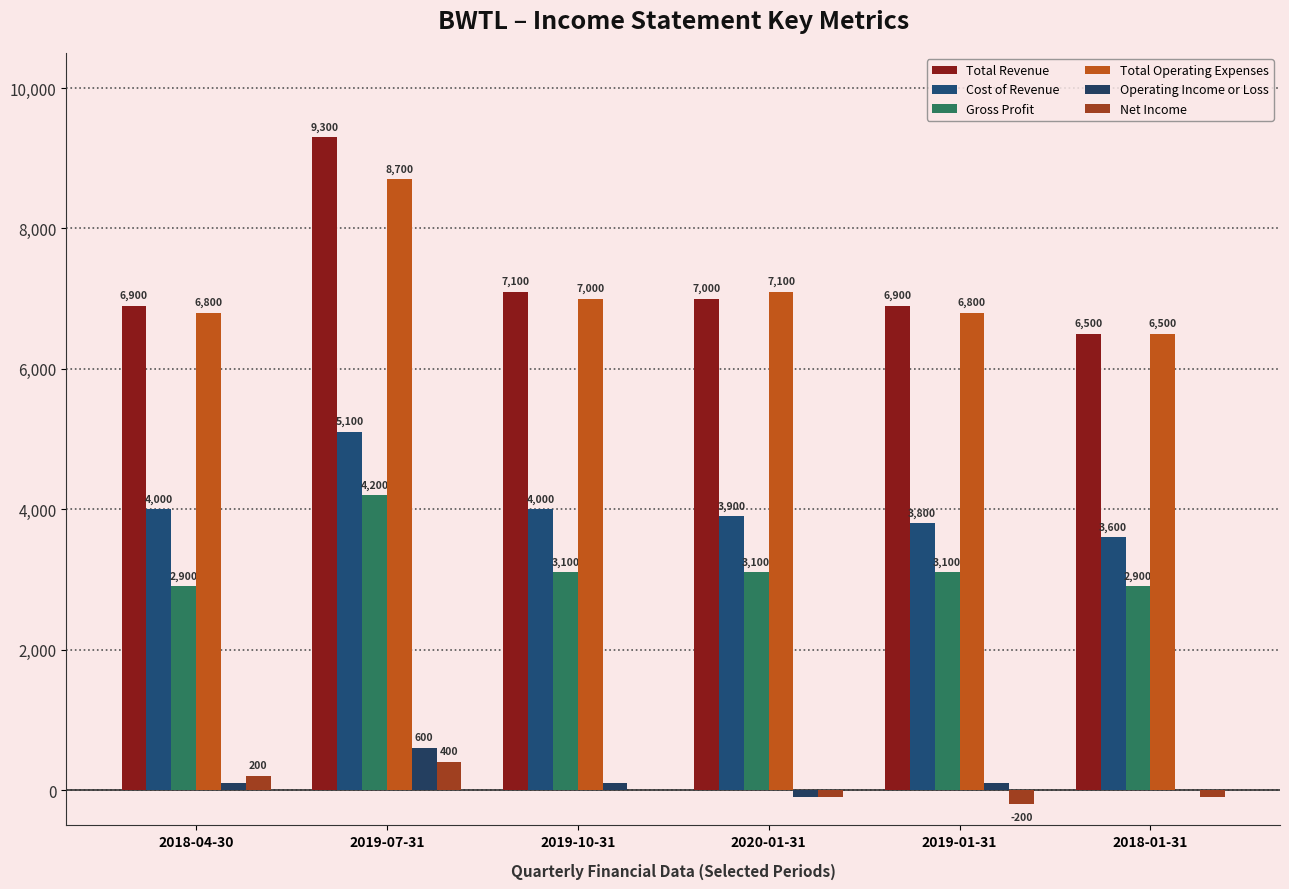

What is the value of the Operating Income or Loss bar at the 5th from the left?

100